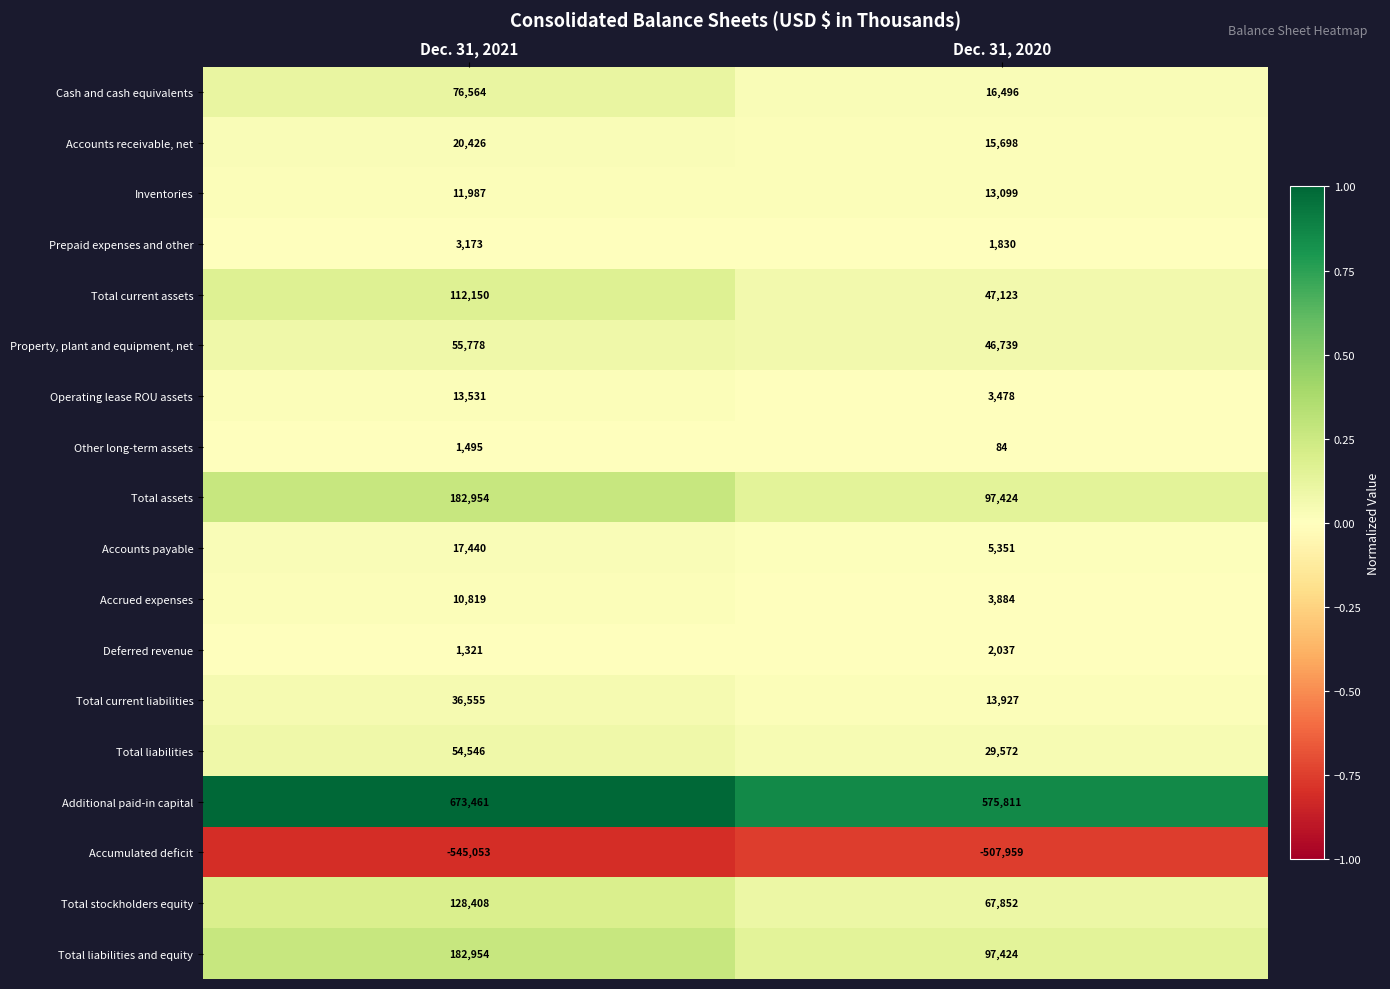

What is the maximum value for Deferred revenue?

2037